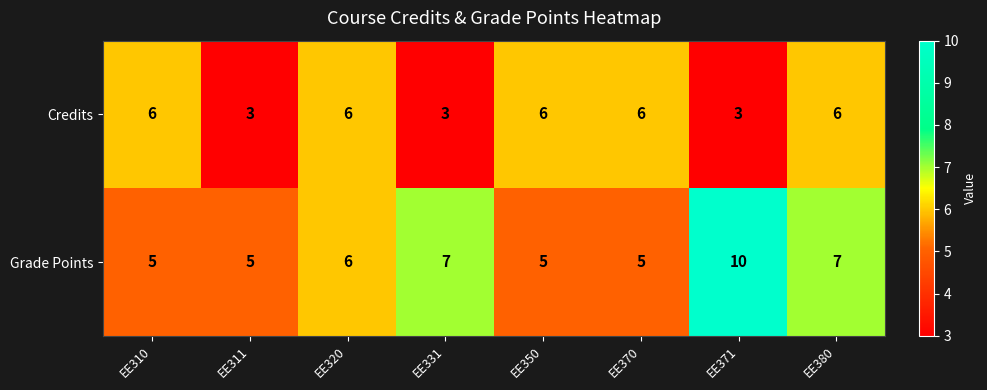

How many series are shown in this chart?

2